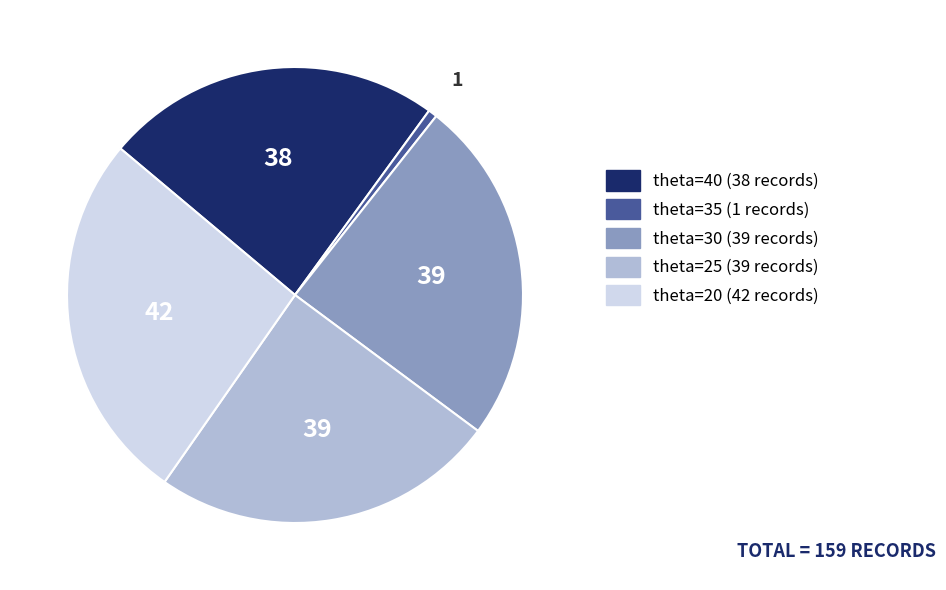

Combined, do theta=20 and theta=30 account for over 50%?

Yes